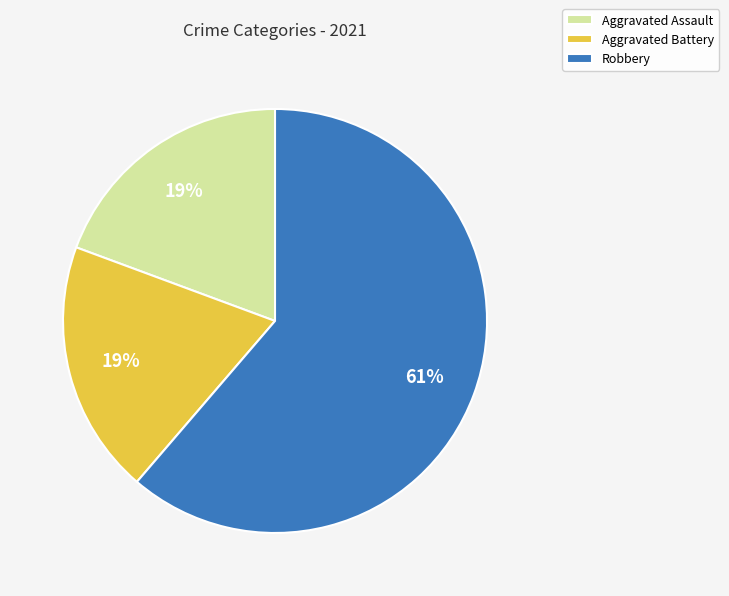

Combined, do Aggravated Battery and Robbery account for over 50%?

Yes